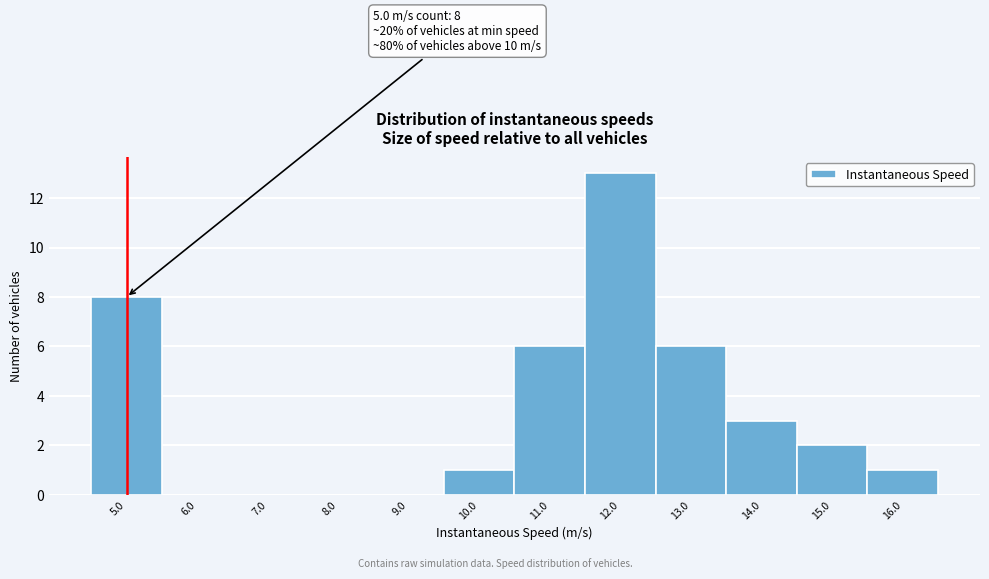

Which range on the x-axis has the tallest bar?

11.5 to 12.5